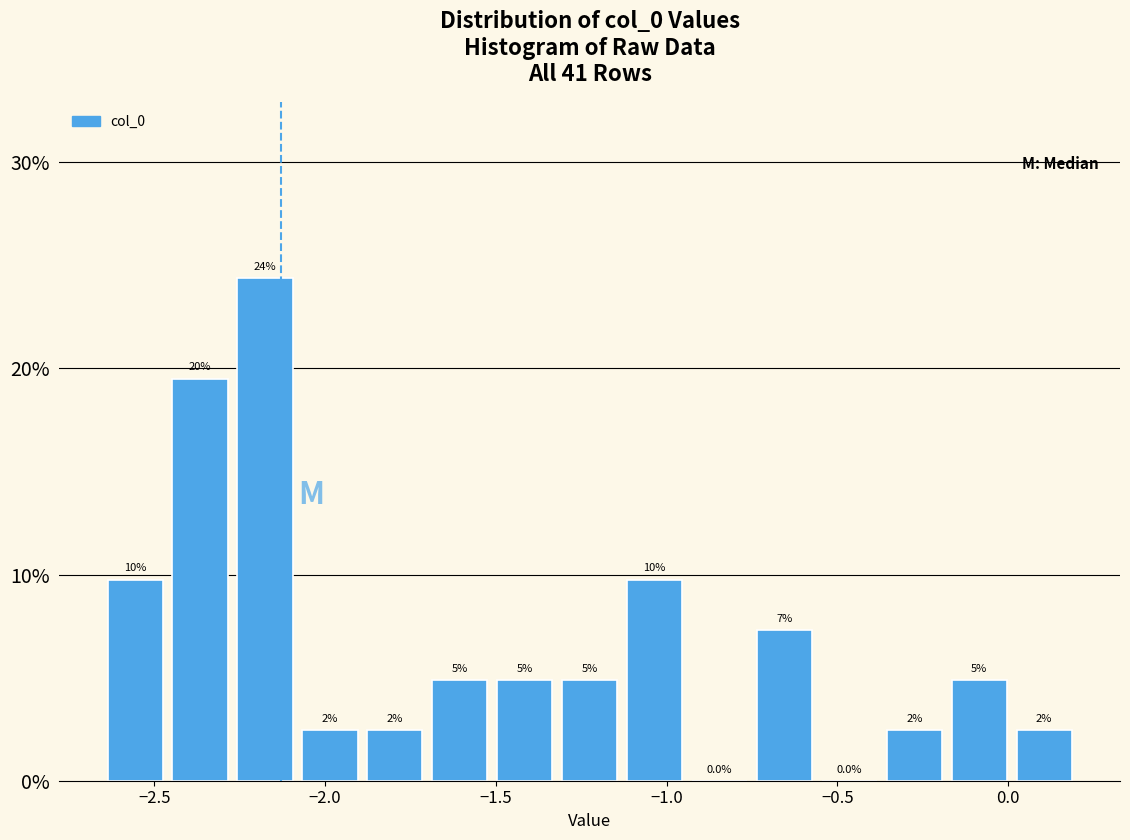

Read against the x-axis, roughly where is the centre of the tallest bar?

-2.20